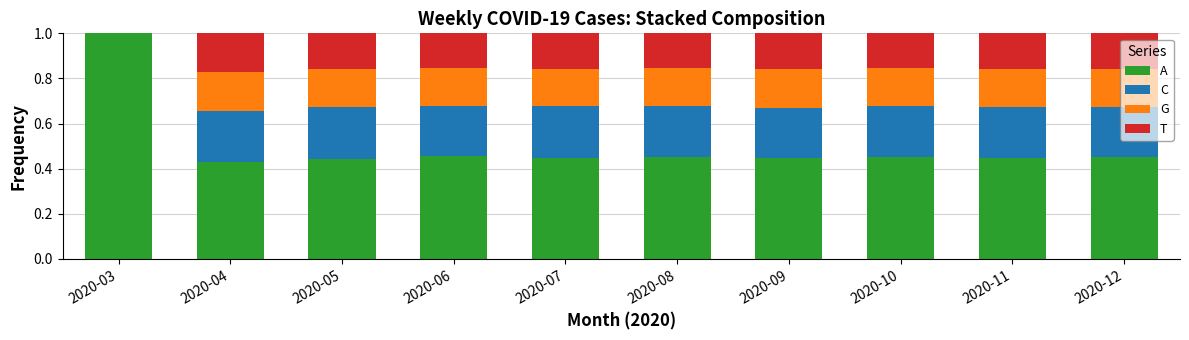

What are all the series names shown in the legend?

A, C, G, T